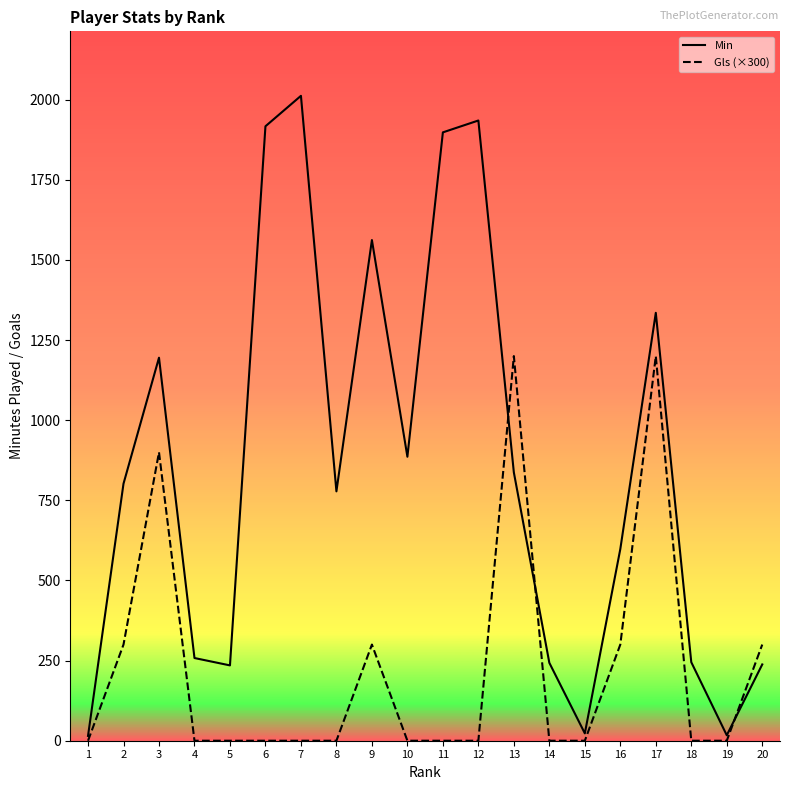

Rank the series by their maximum value, from lowest to highest.

Gls (×300), Min